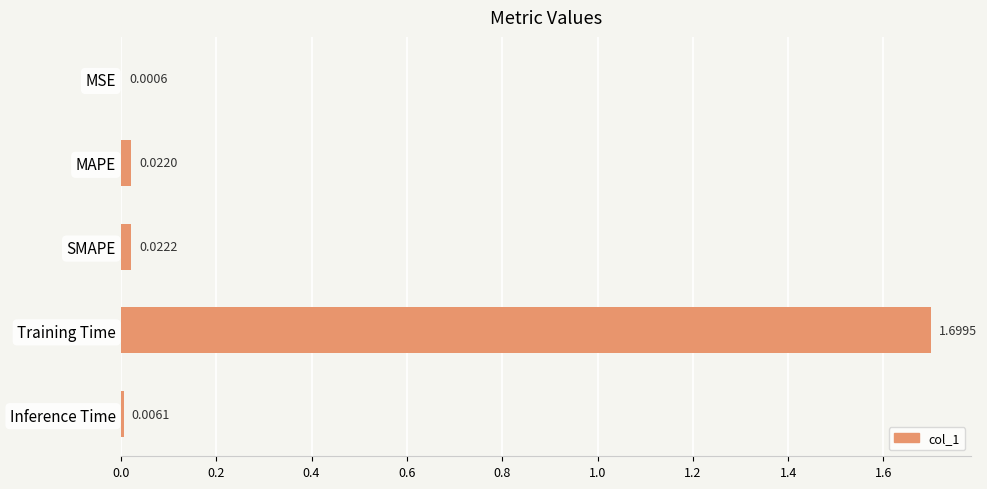

Where is the data nearest to the value 0?

MSE